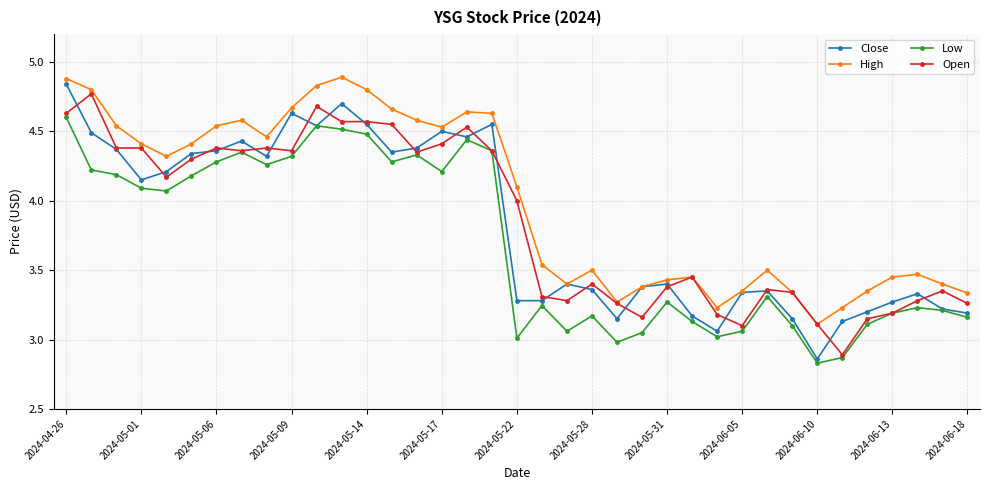

Which series has the largest total across all categories?

High